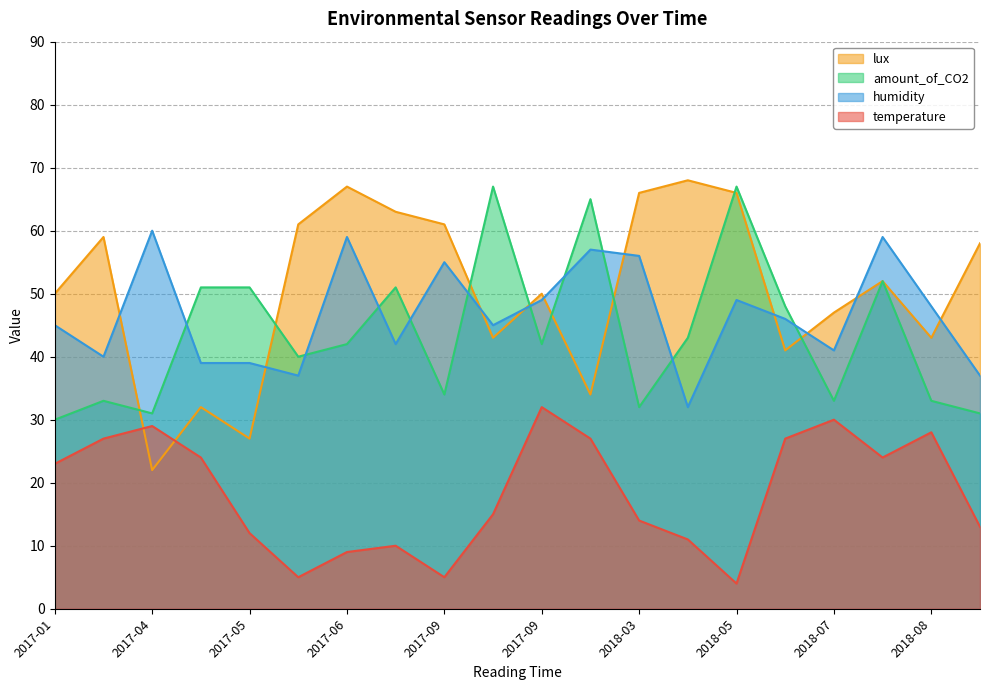

What is the label of the 16th point from the left?

2018-06